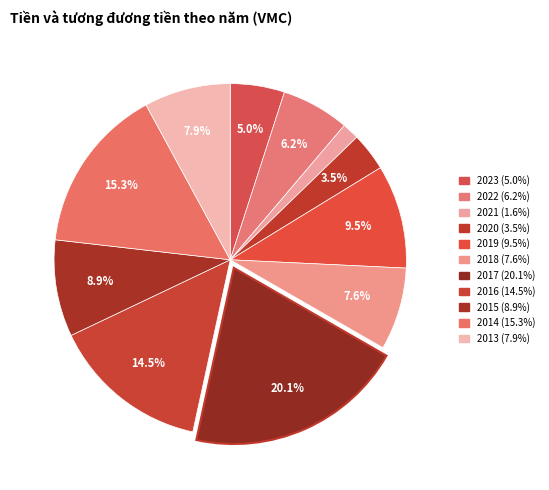

Count the number of slices in the pie.

11